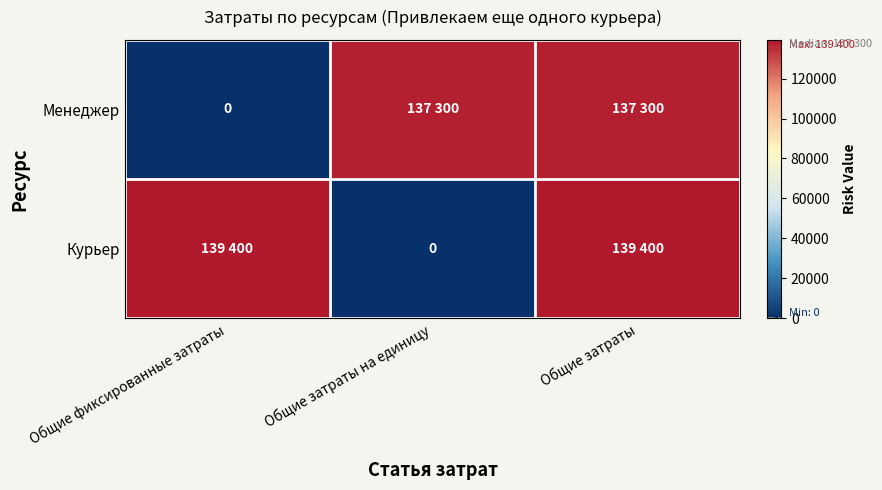

List the series in order of their overall mean, lowest first.

Менеджер, Курьер